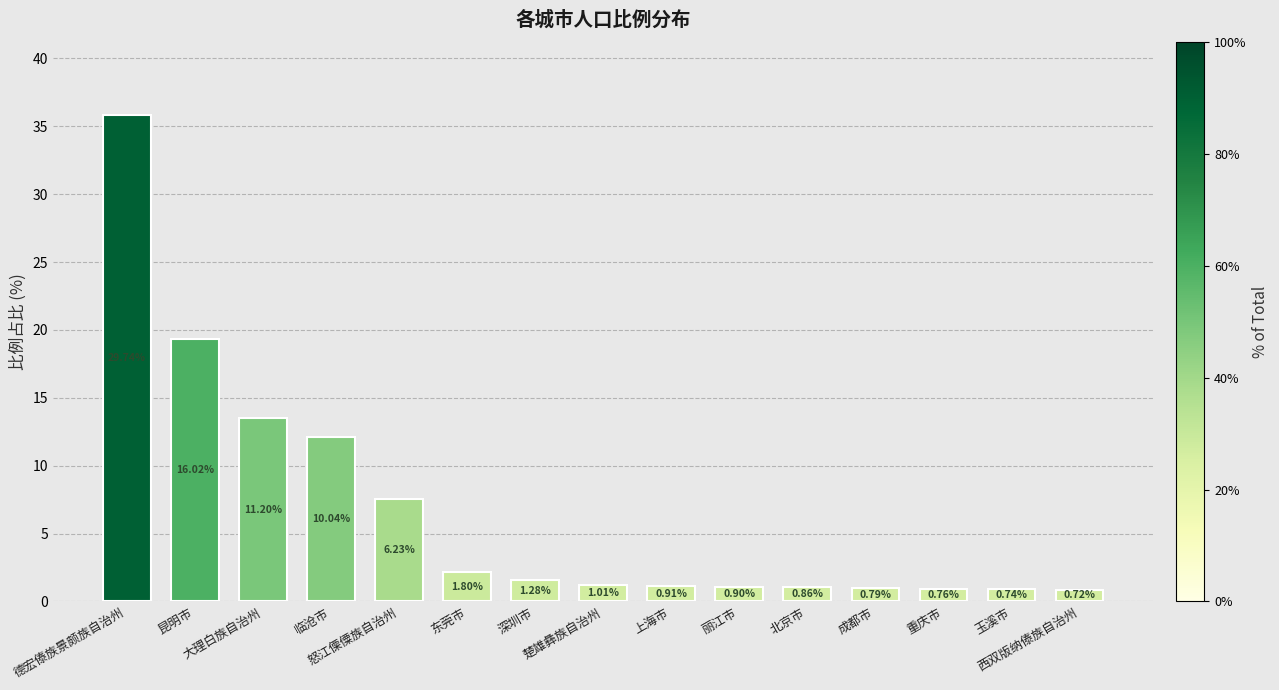

How many bars are there in total?

15